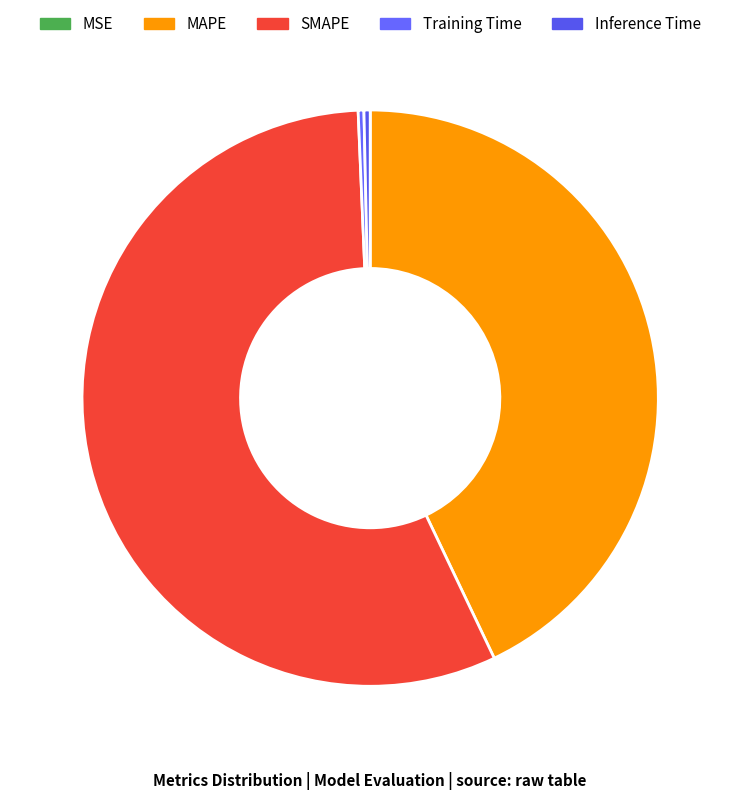

Which has a higher value, Training Time or MAPE?

MAPE